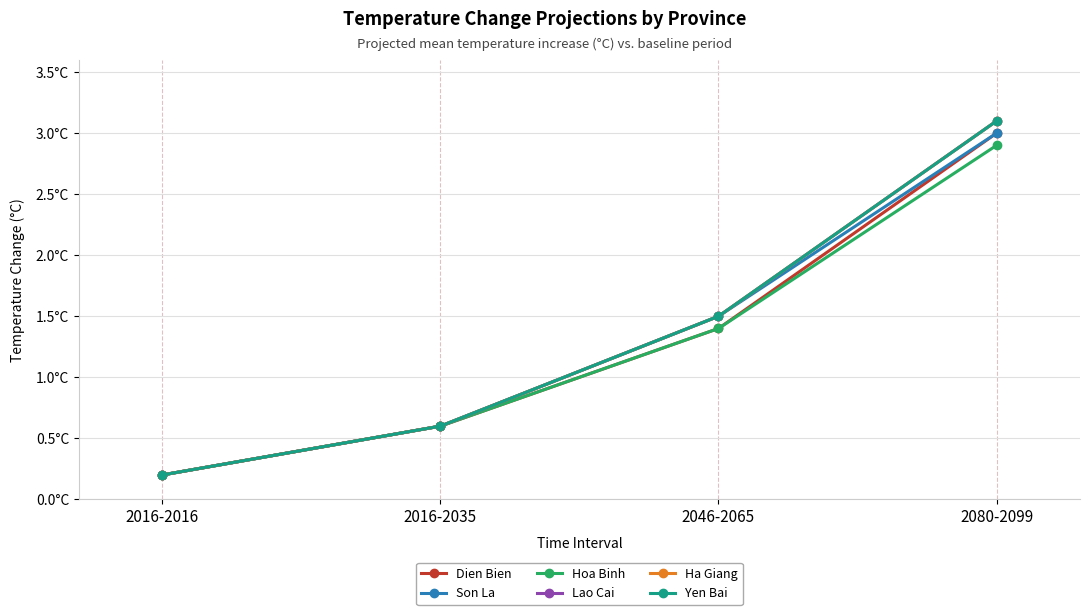

Where is Ha Giang nearest to the value 1?

2016-2035